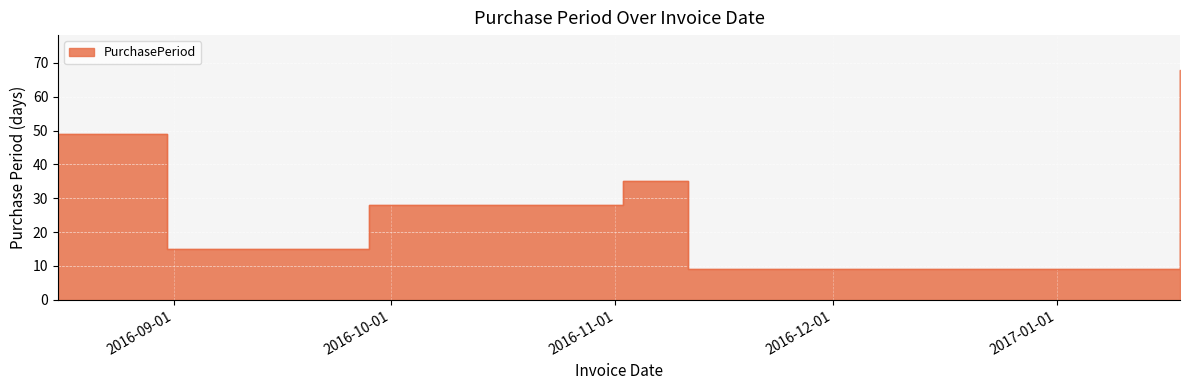

What is the smallest value displayed?

9